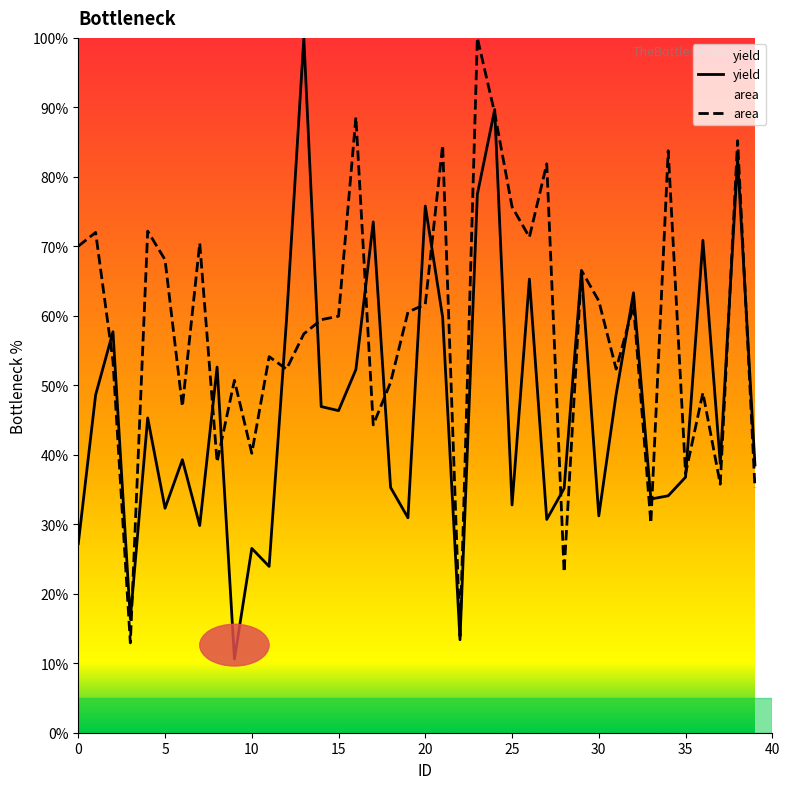

How many categories are shown in the chart?

40